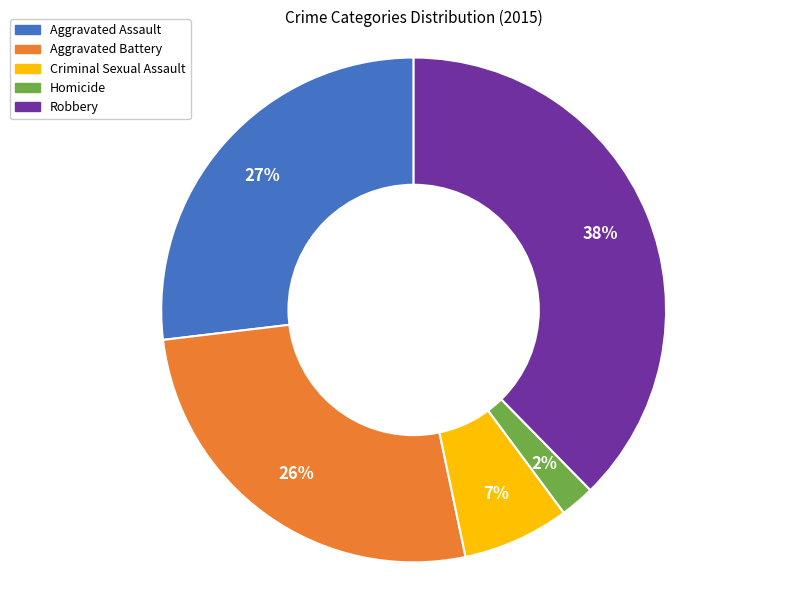

True or false: Homicide accounts for 11% of the total.

False